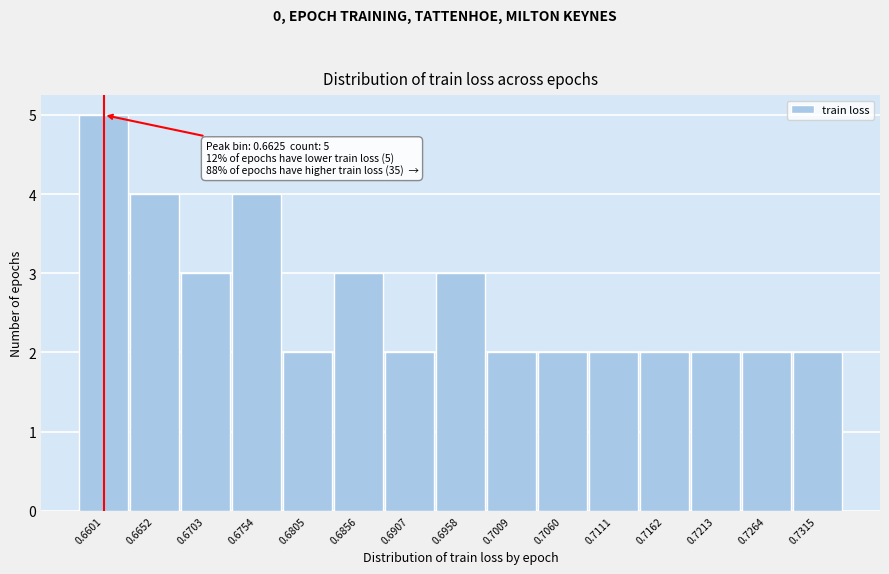

Reading left to right, extract all data points from this chart.

5	4	3	4	2	3	2	3	2	2	2	2	2	2	2